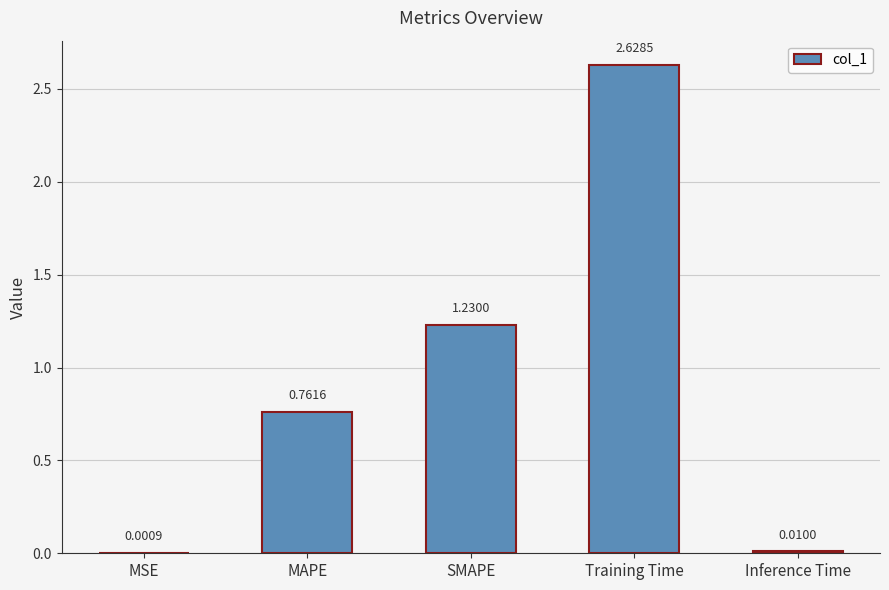

Are the bars grouped side by side (vs. stacked)?

No